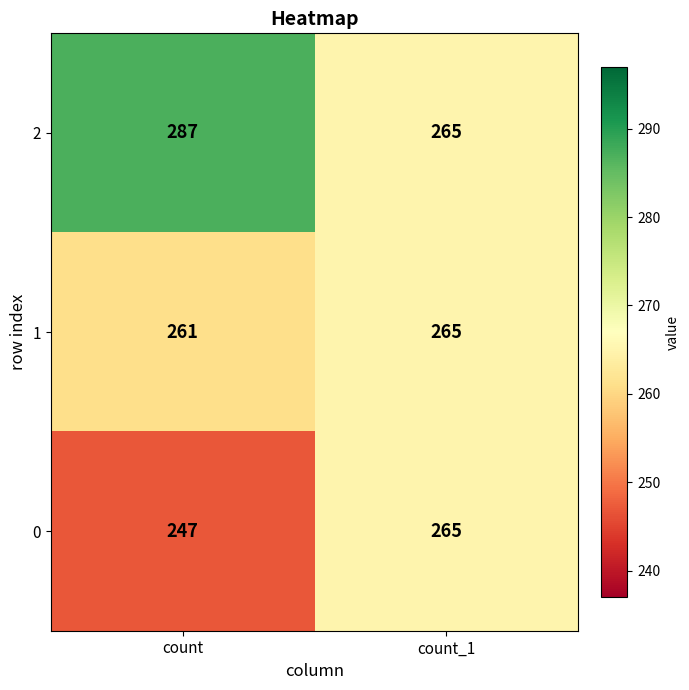

What is the maximum value shown in the chart?

287